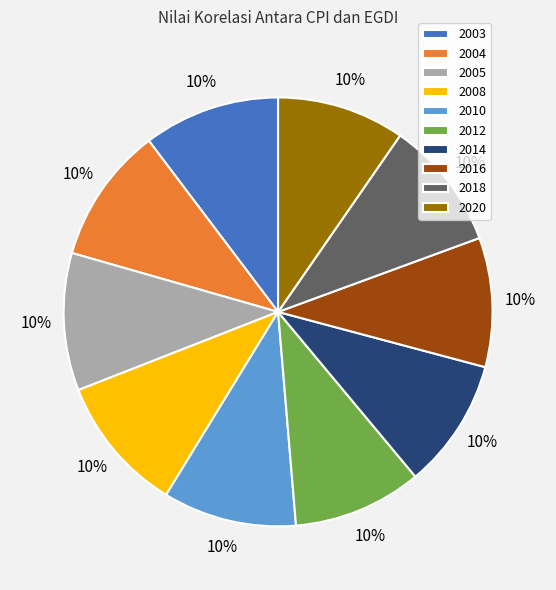

To the nearest percent, what is the average slice percentage?

10%